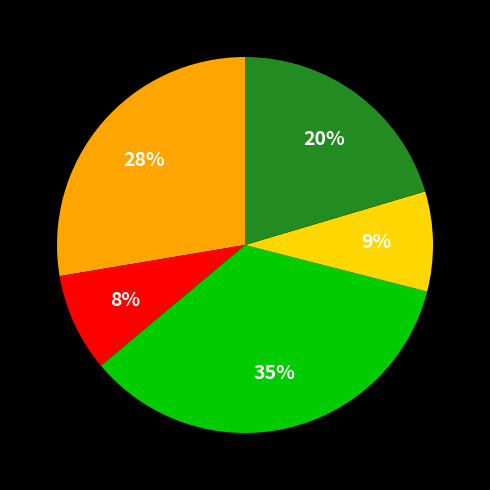

Is there a majority slice in this chart?

No